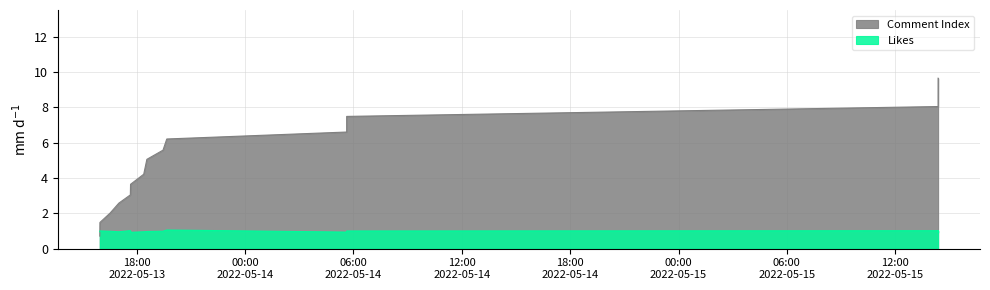

What is the maximum value shown in the chart?

9.7